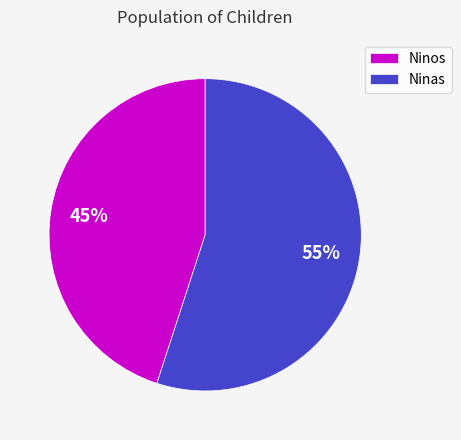

To the nearest percent, what portion does Ninos represent?

45%